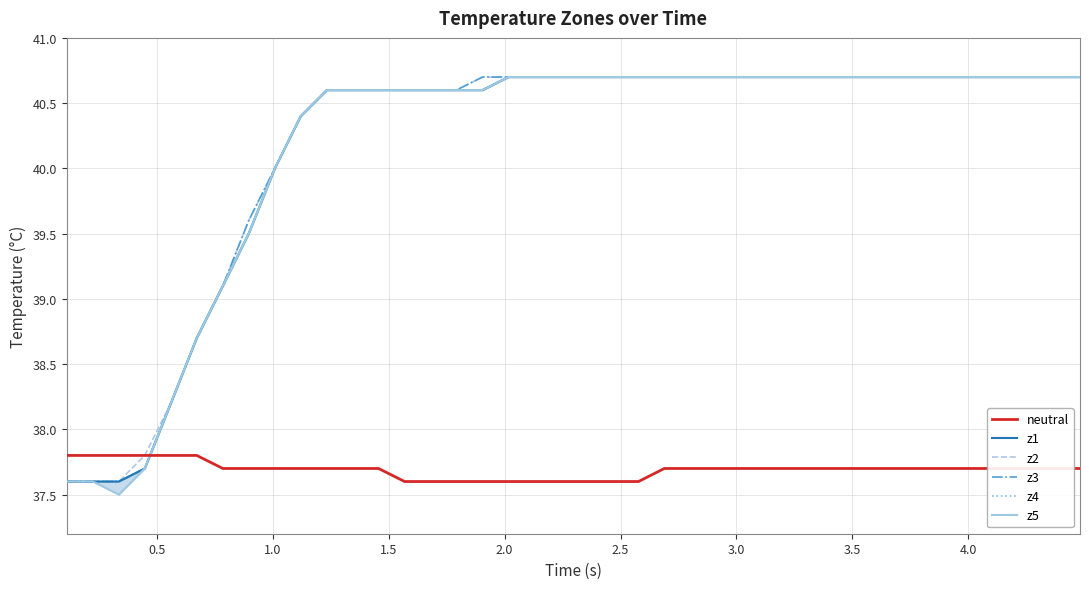

True or false: z1 has more than 0 points higher than both neighbors.

False